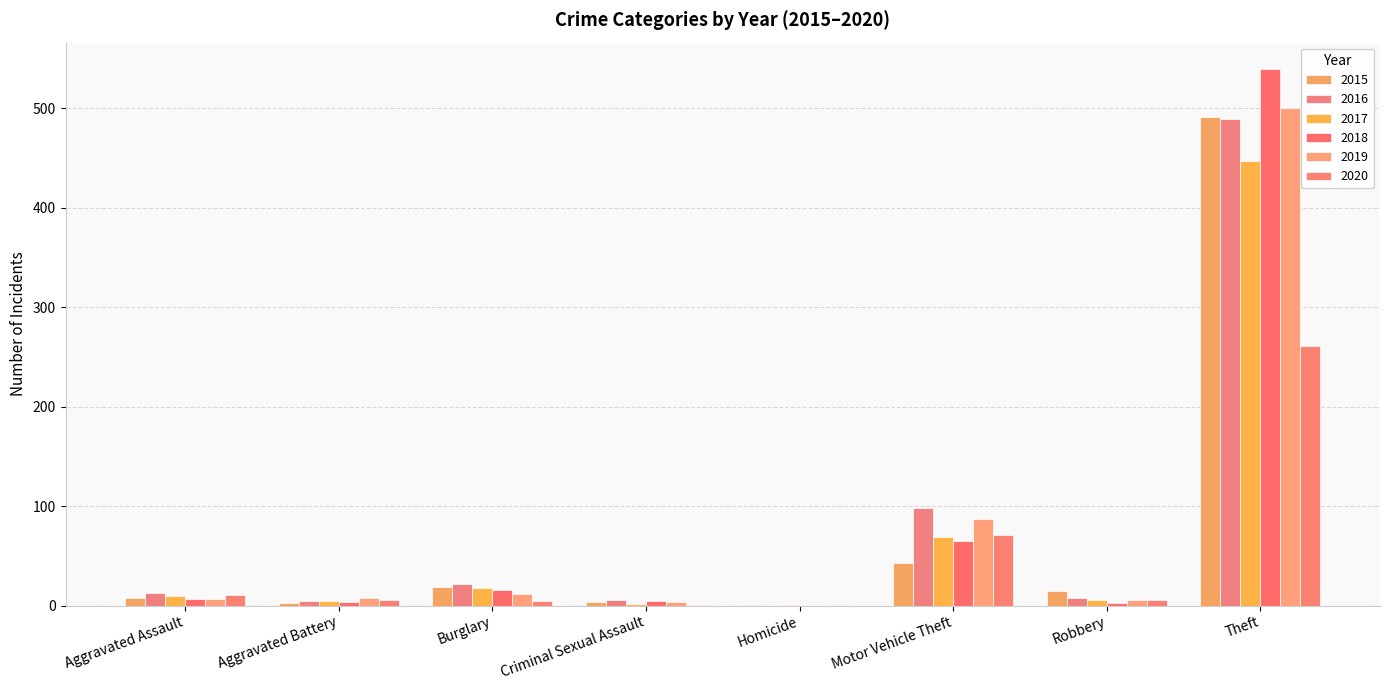

What position from the right is Robbery?

2